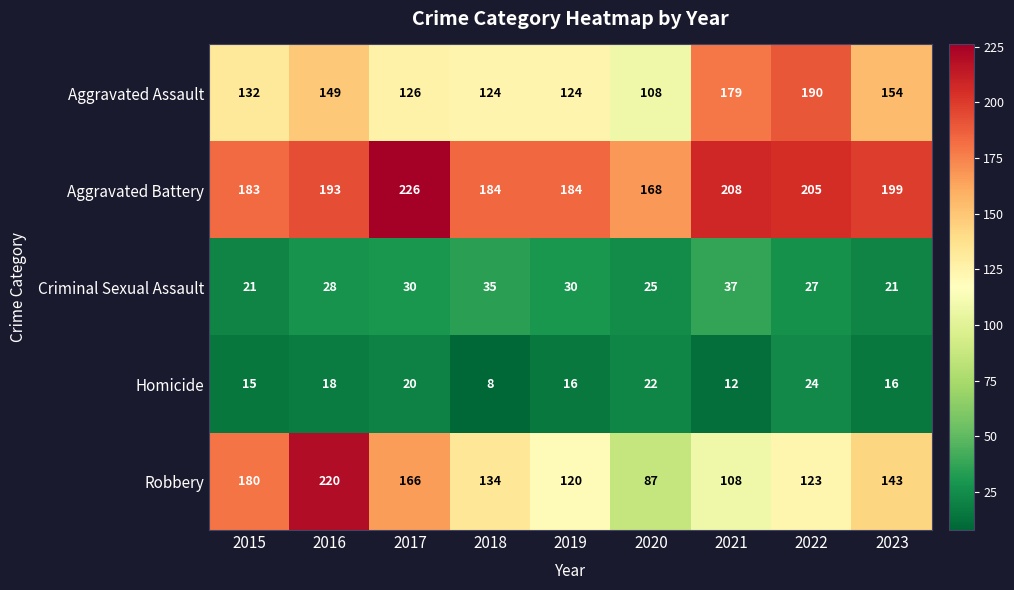

What is the average value of the Criminal Sexual Assault series?

28